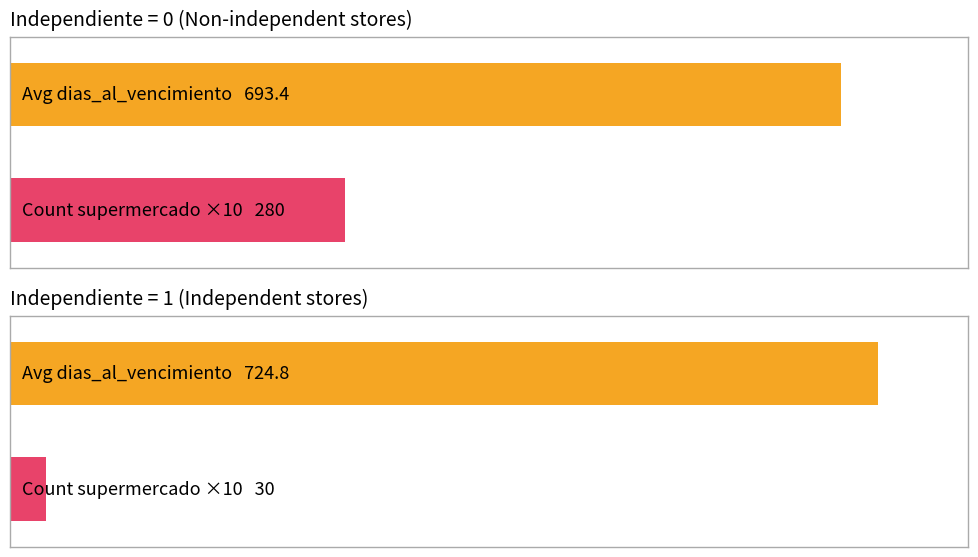

Are the bars grouped side by side (vs. stacked)?

Yes